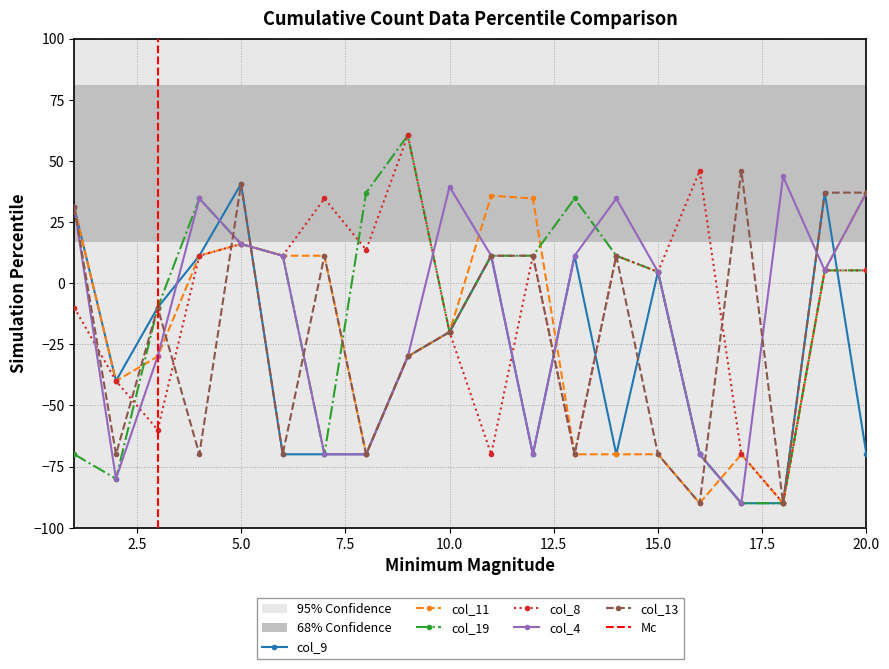

At which label is col_13 closest to -22?

10.0